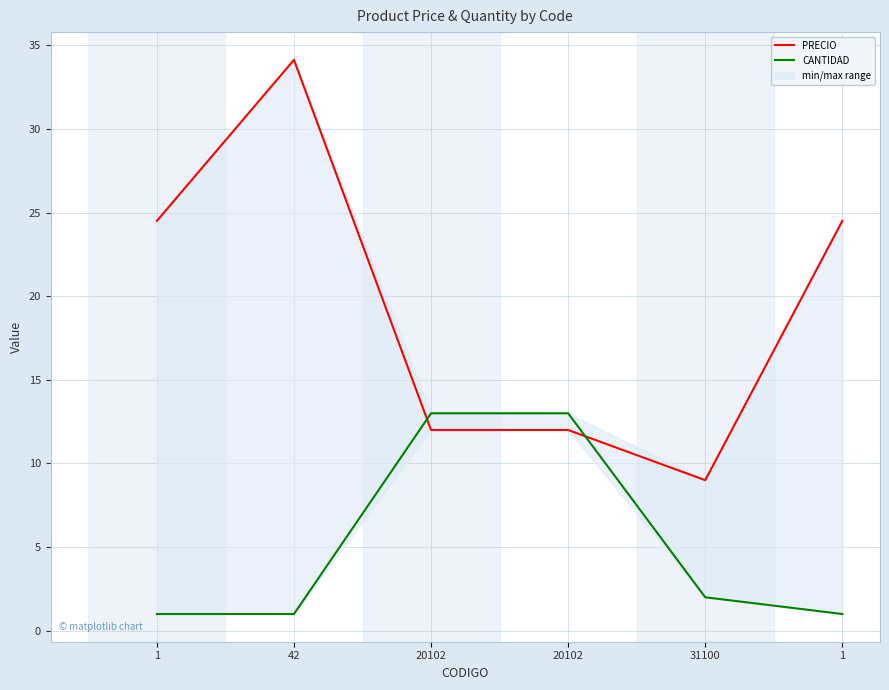

The PRECIO series shows 12.0 at 20102. True or false?

True